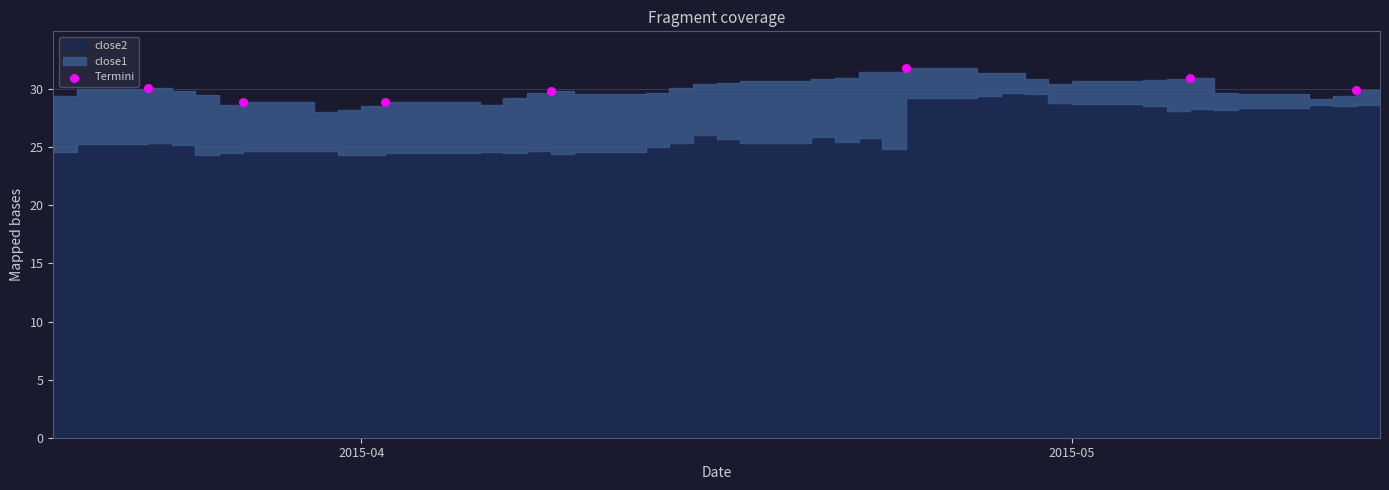

What is the average Y value?

30.1